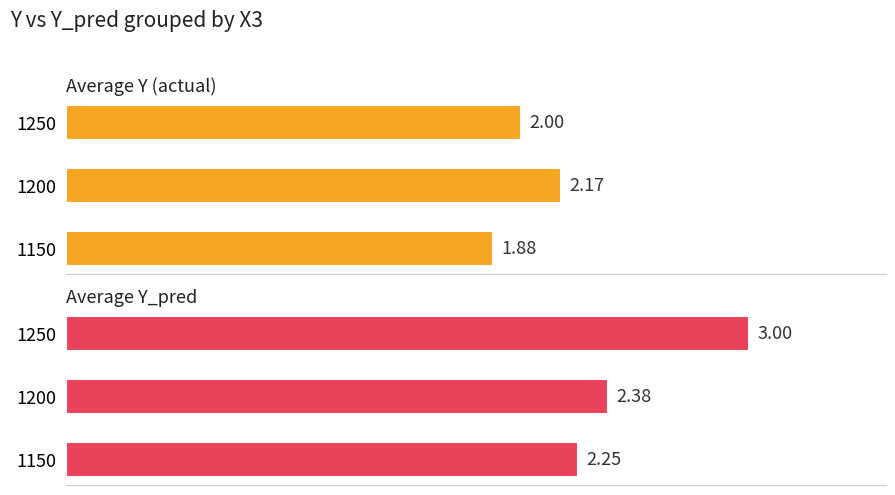

What is the difference between the maximum and second lowest values in the Y (actual) series?

0.2